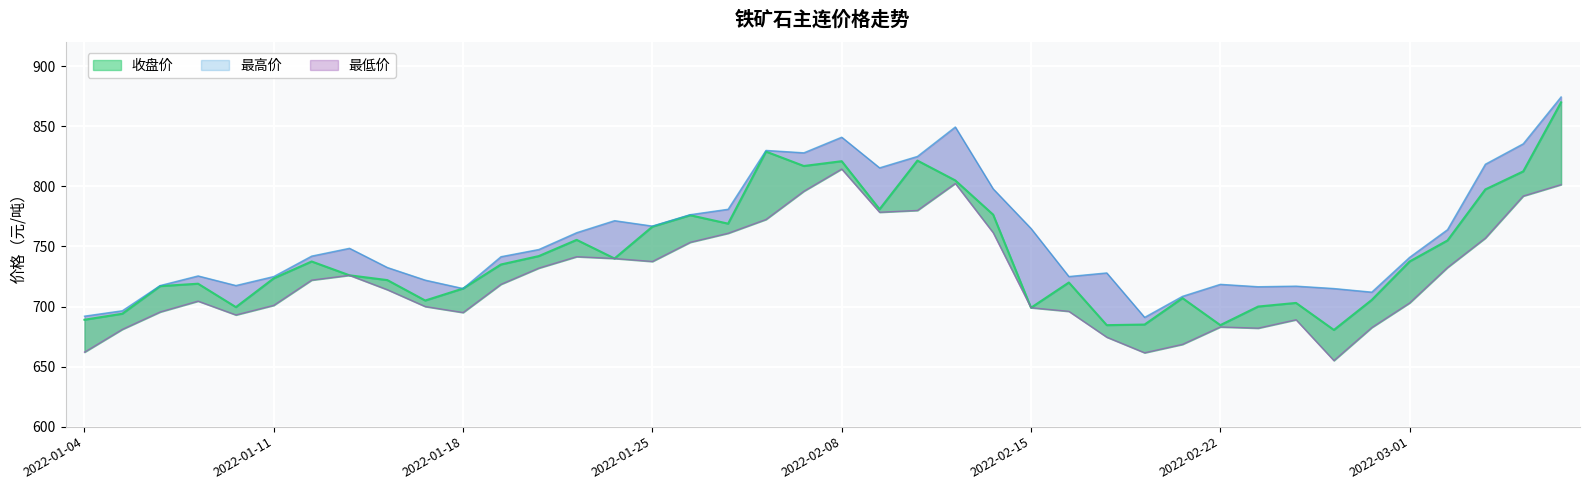

Is it true that 最高价 equals 1189.2 at 2022-02-28?

False